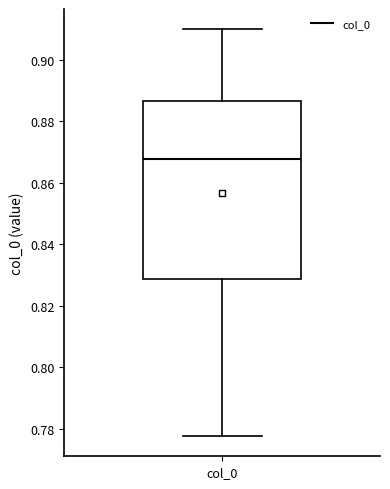

Where is the lower edge of the box for col_0 on the y-axis? The values are not printed on the chart, so give them approximately, as read against the axis.

0.828